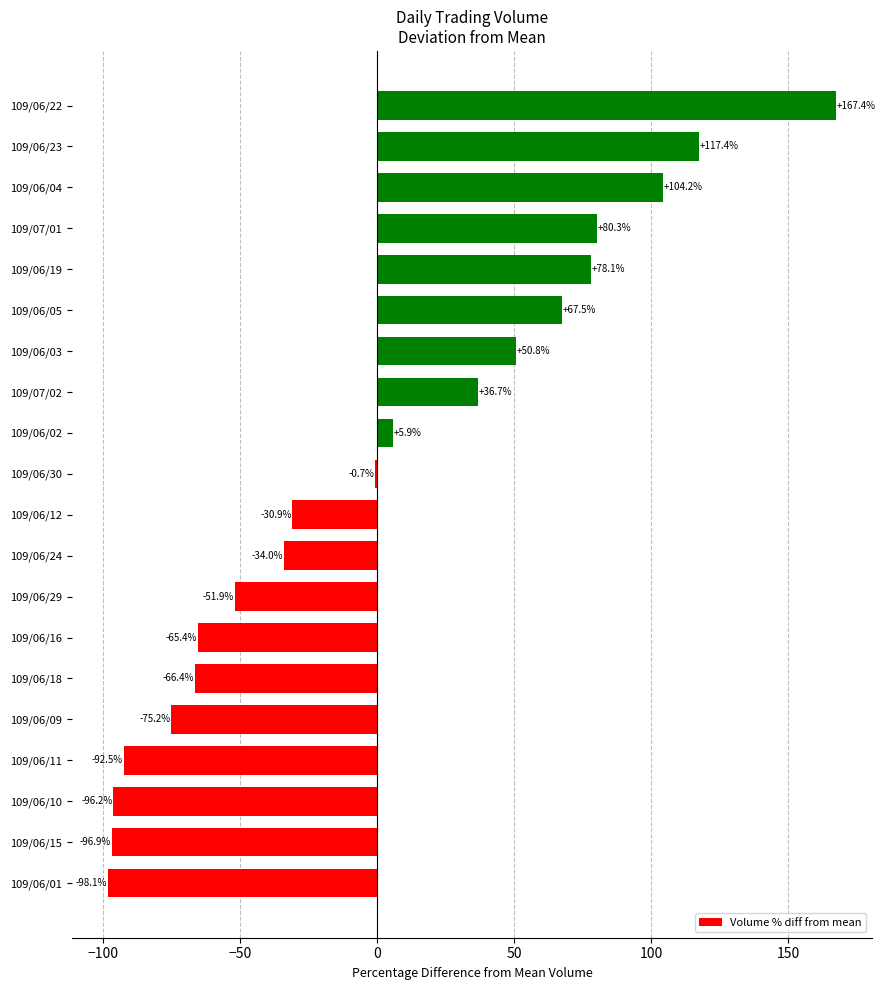

How many positive values are there?

9